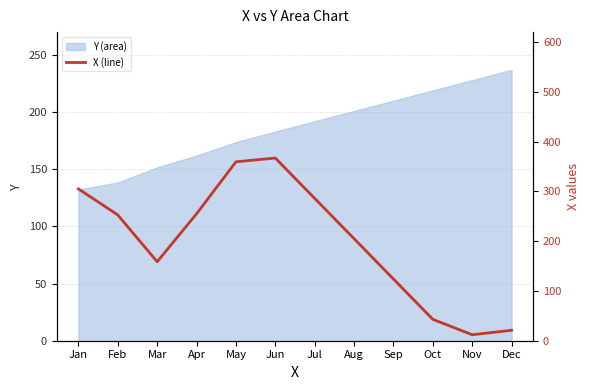

Where does the data first go above 252?

Jan